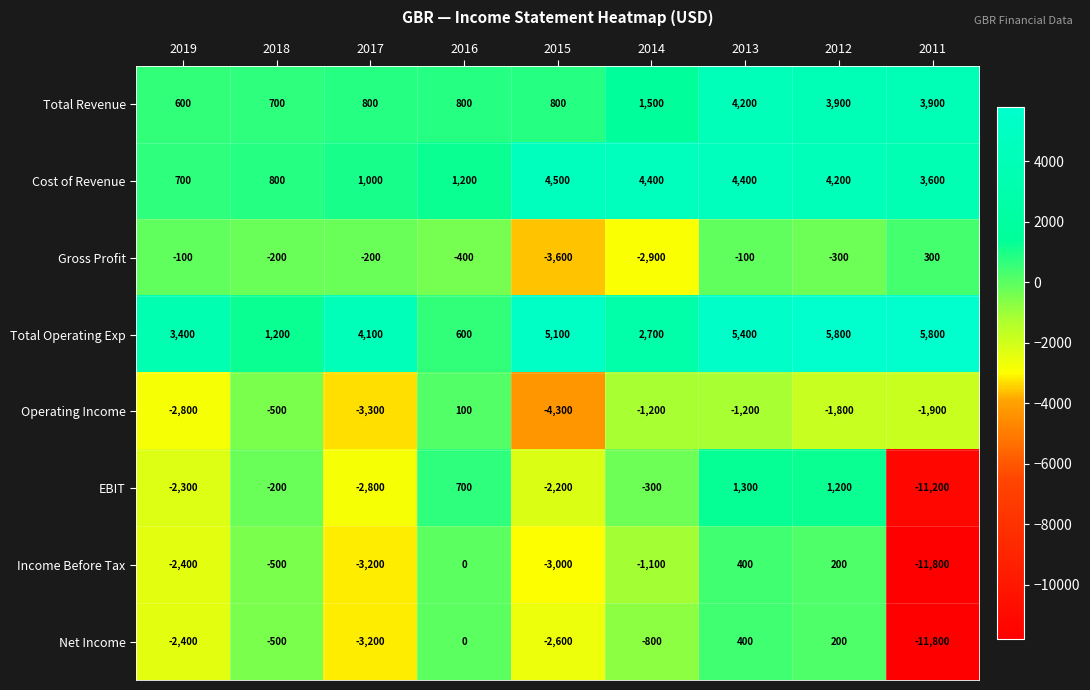

The value of Operating Income at 2015 is -4300. True or false?

True